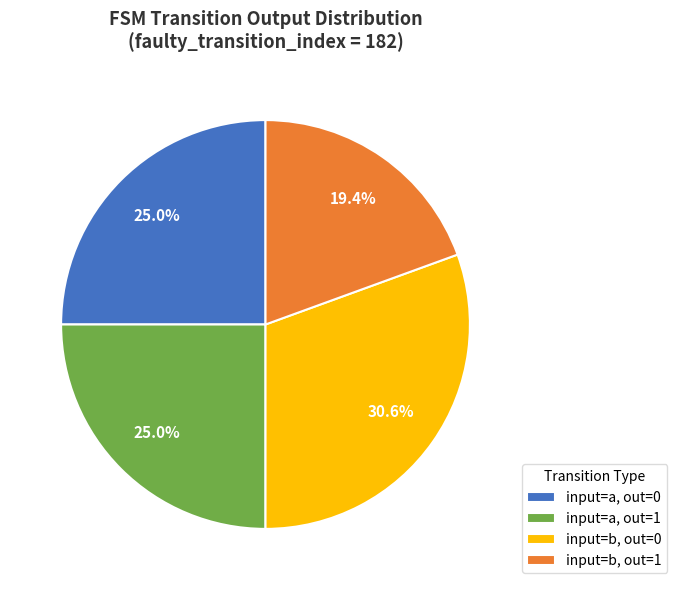

Combined, do input=a, out=0 and input=b, out=1 account for over 50%?

No